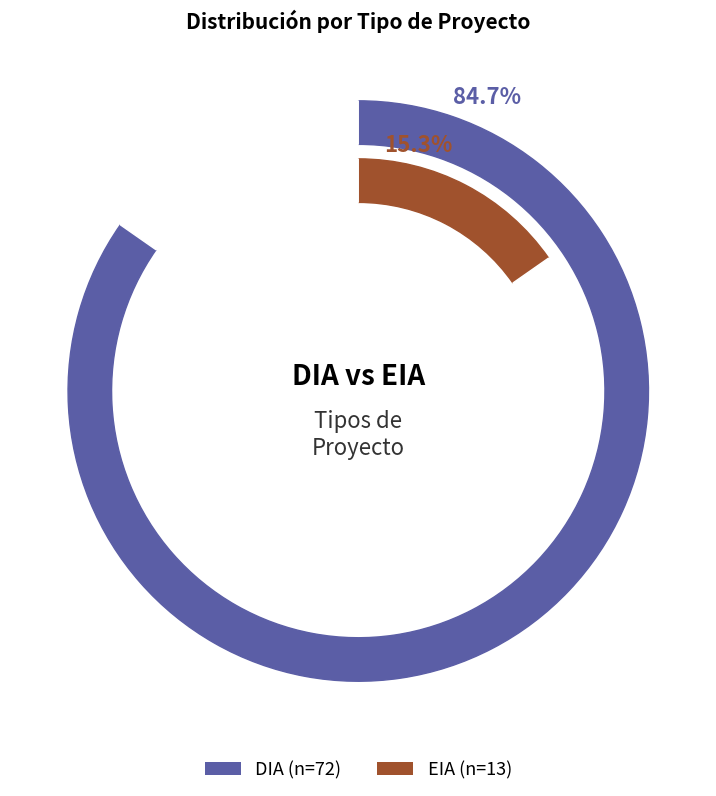

True or false: EIA accounts for 15% of the total.

True